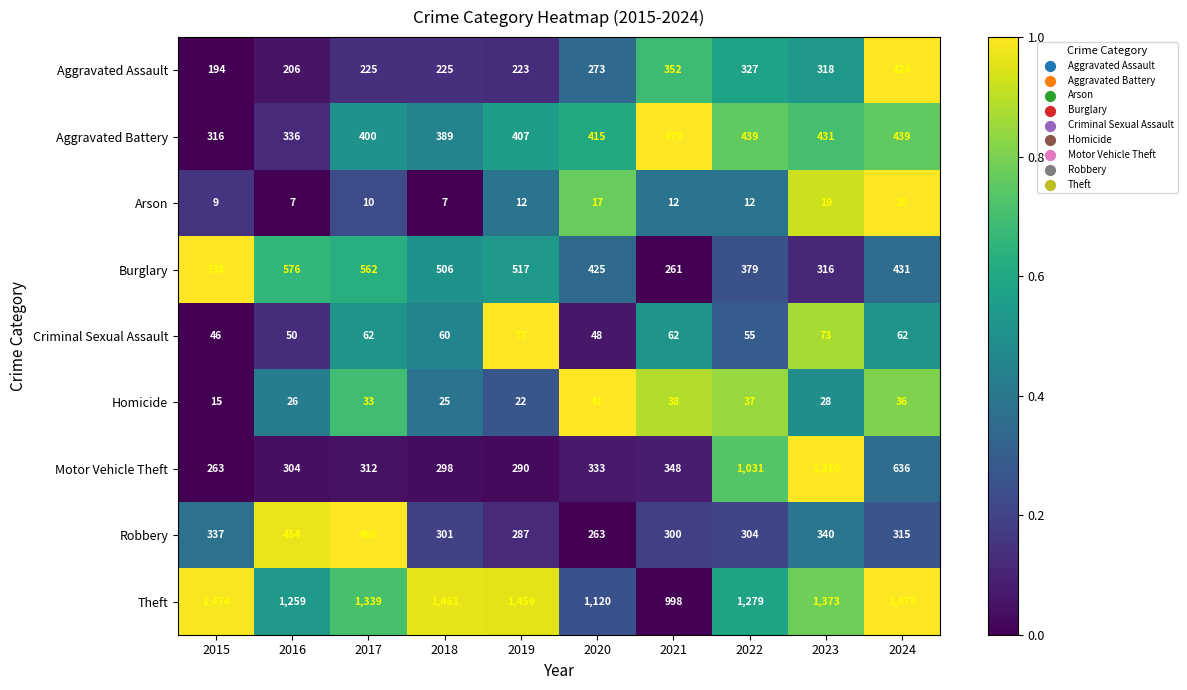

Count the number of data series in this chart.

9